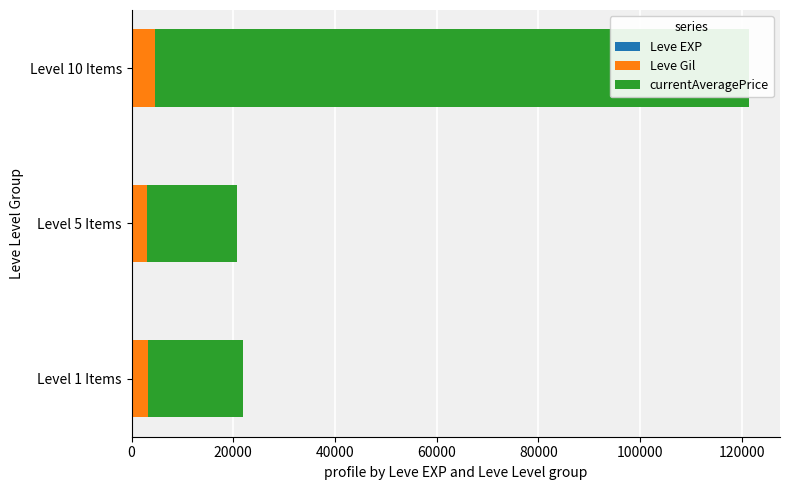

At Level 5 Items, list the series in order from largest to smallest.

currentAveragePrice, Leve Gil, Leve EXP